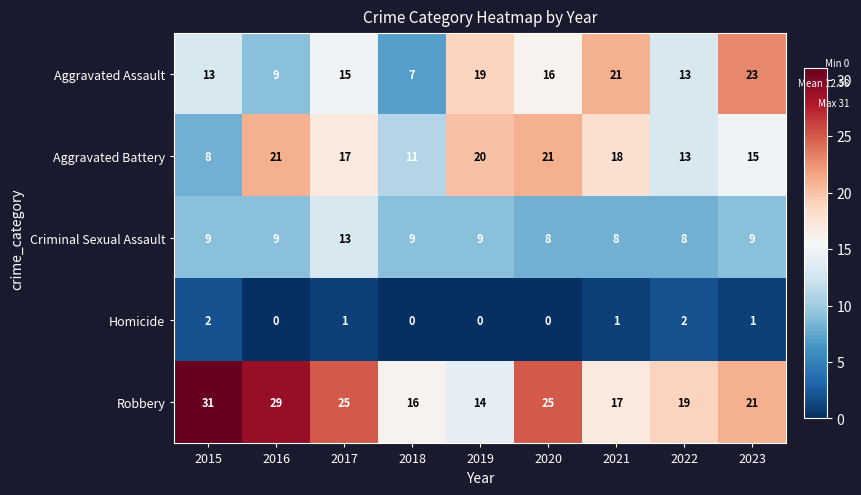

What is the approximate value of Robbery at 2021?

17